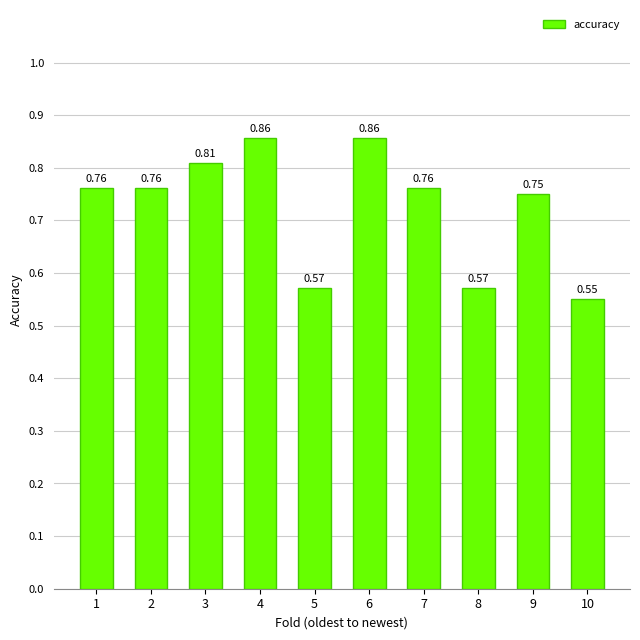

At which label is the value closest to 0?

10